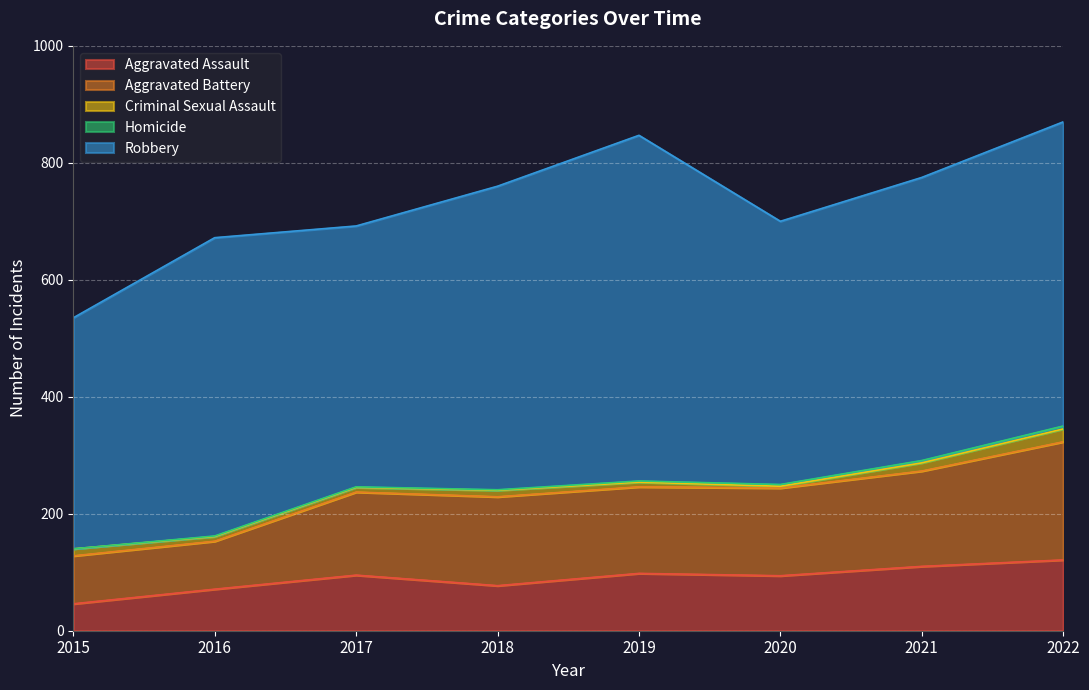

True or false: Robbery and Aggravated Assault intersect in this chart.

False